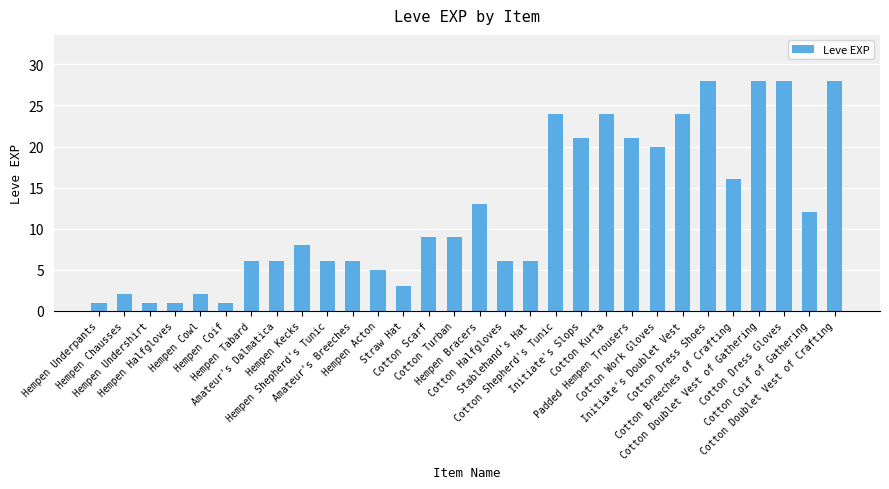

Which has a higher value, Cotton Kurta or Cotton Dress Shoes?

Cotton Dress Shoes